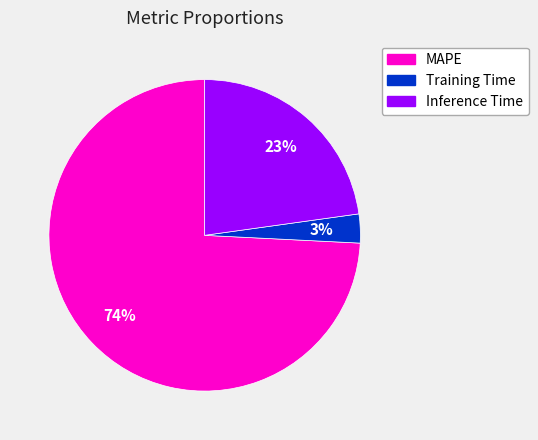

To the nearest percent, what is the difference between the MAPE and Inference Time slice percentages?

51%